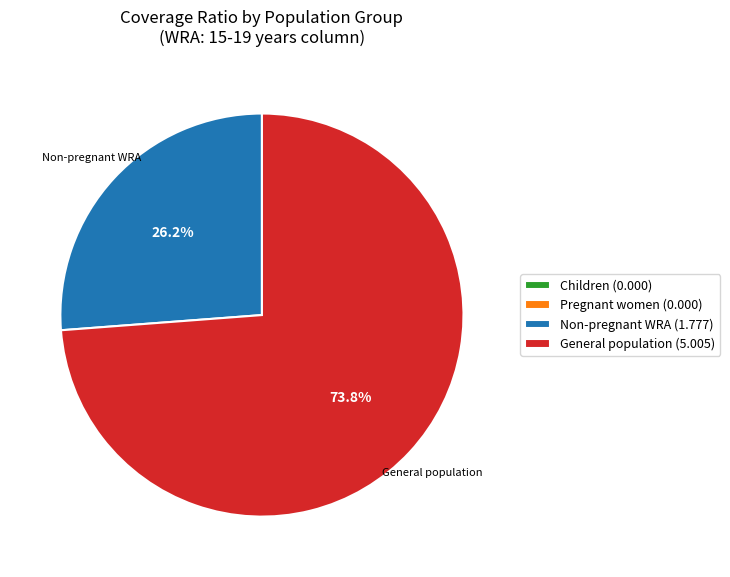

Between General population (5.005) and Non-pregnant WRA (1.777), which is larger?

General population (5.005)